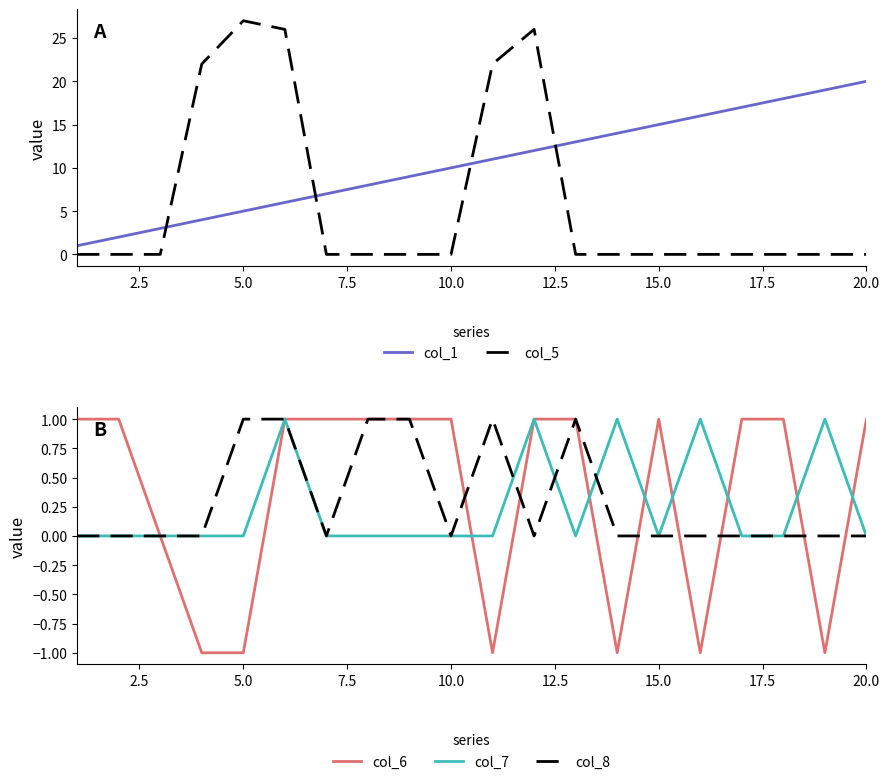

The value of col_1 at 10.0 is 3. True or false?

False